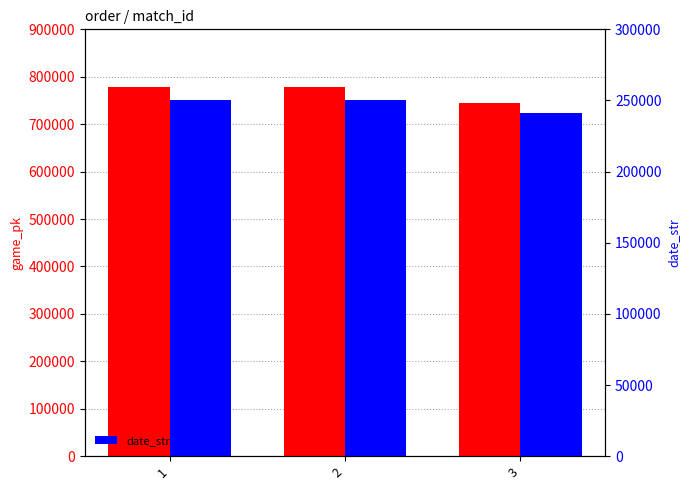

Rank the series by their maximum value, from highest to lowest.

game_pk, date_str